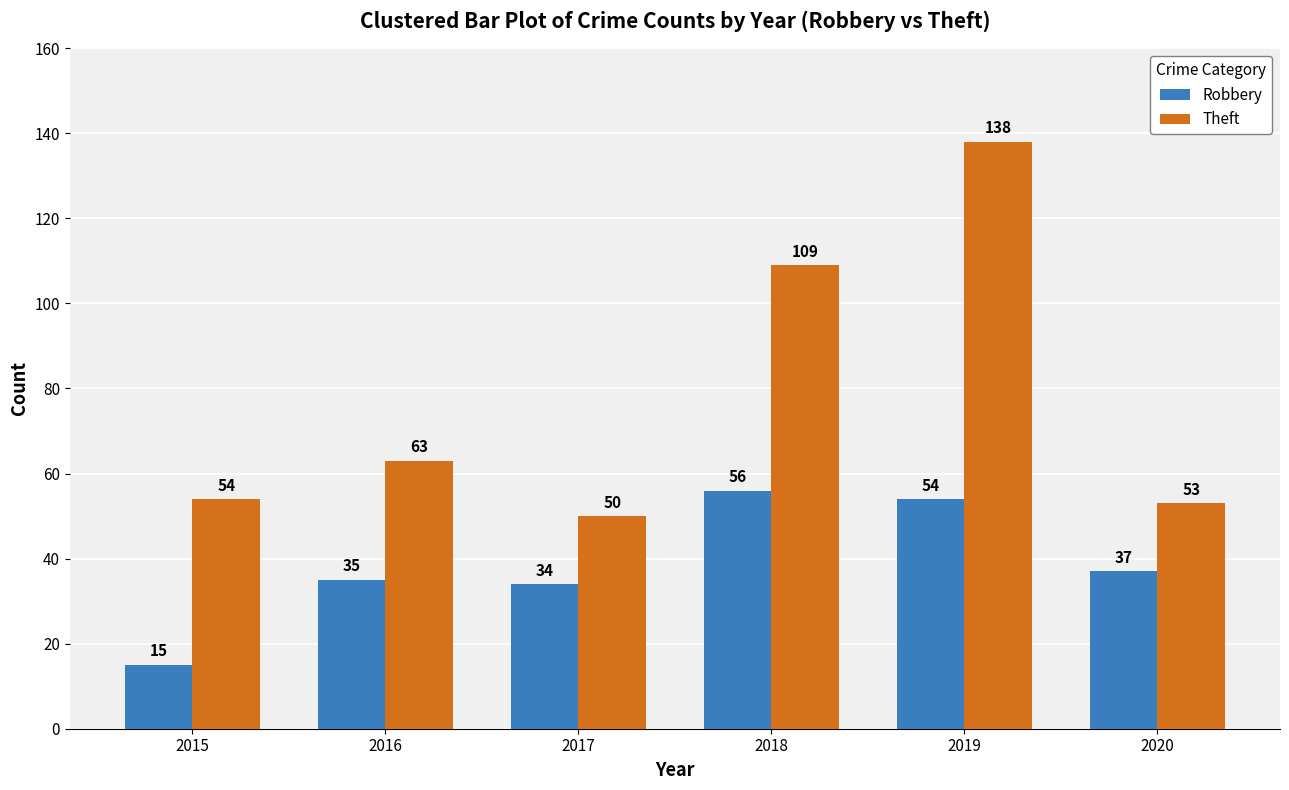

Rank the categories by Theft value from lowest to highest.

2017, 2020, 2015, 2016, 2018, 2019